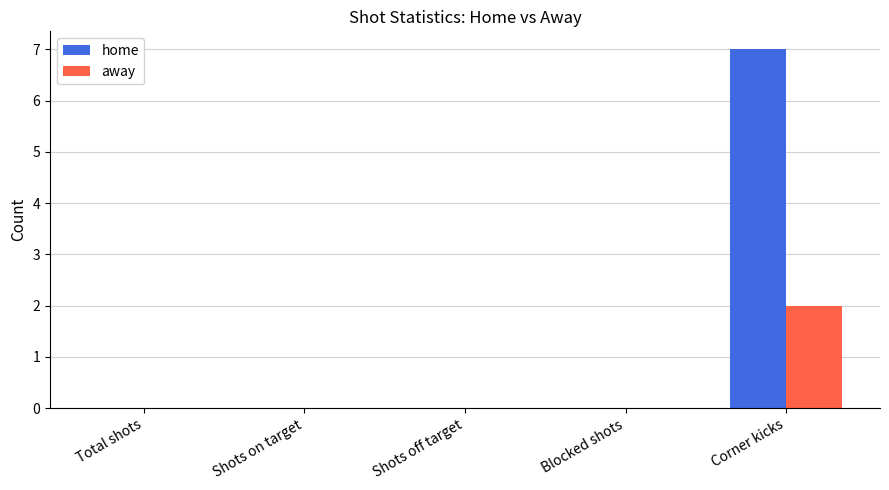

At which category does the chart reach its peak across all series?

Corner kicks